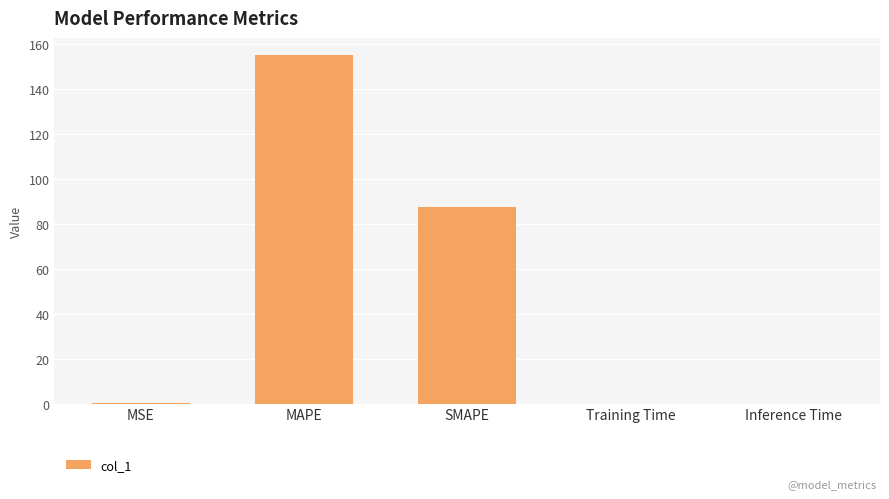

What is the change in value from MAPE to SMAPE?

-67.6